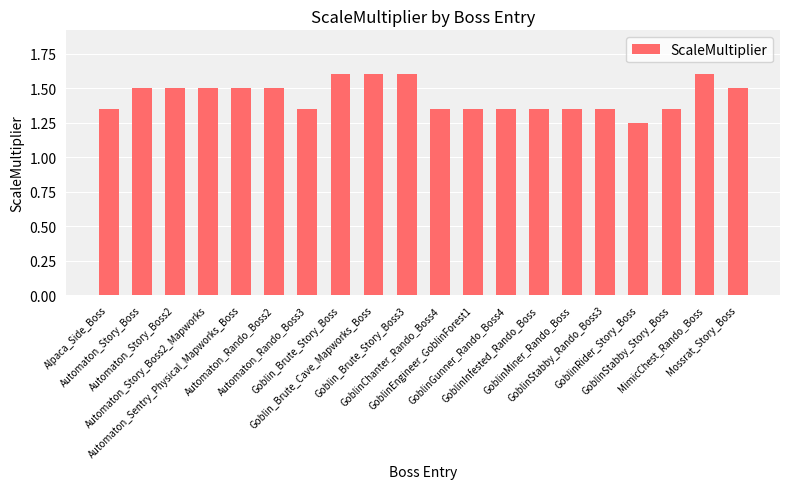

What is the sum of all values?

28.8